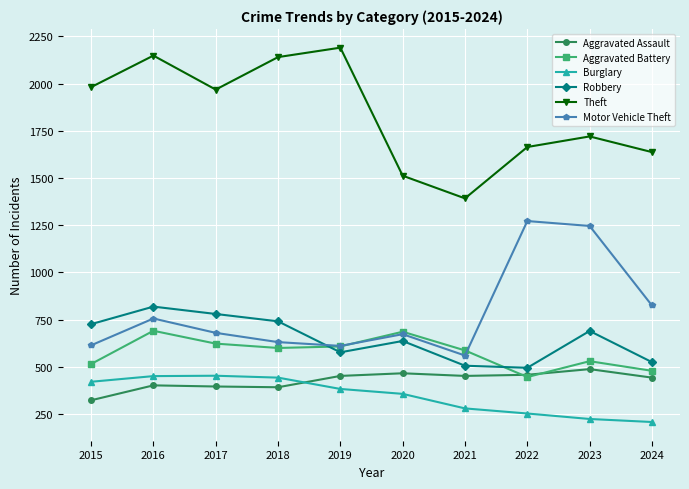

How many lines are shown in the chart?

6